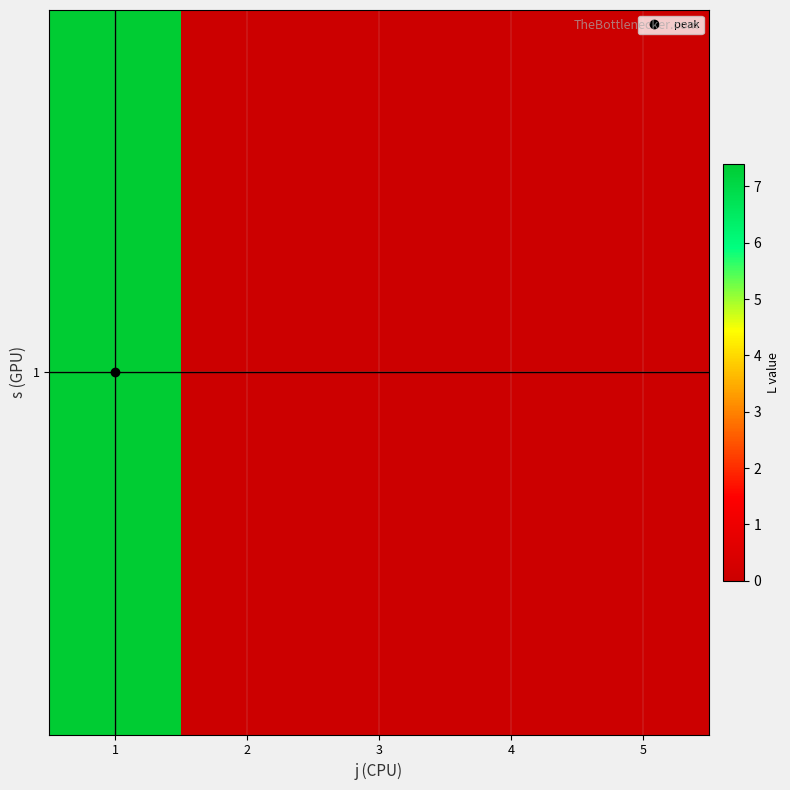

Is it true that the value at 1 is 3.5?

False